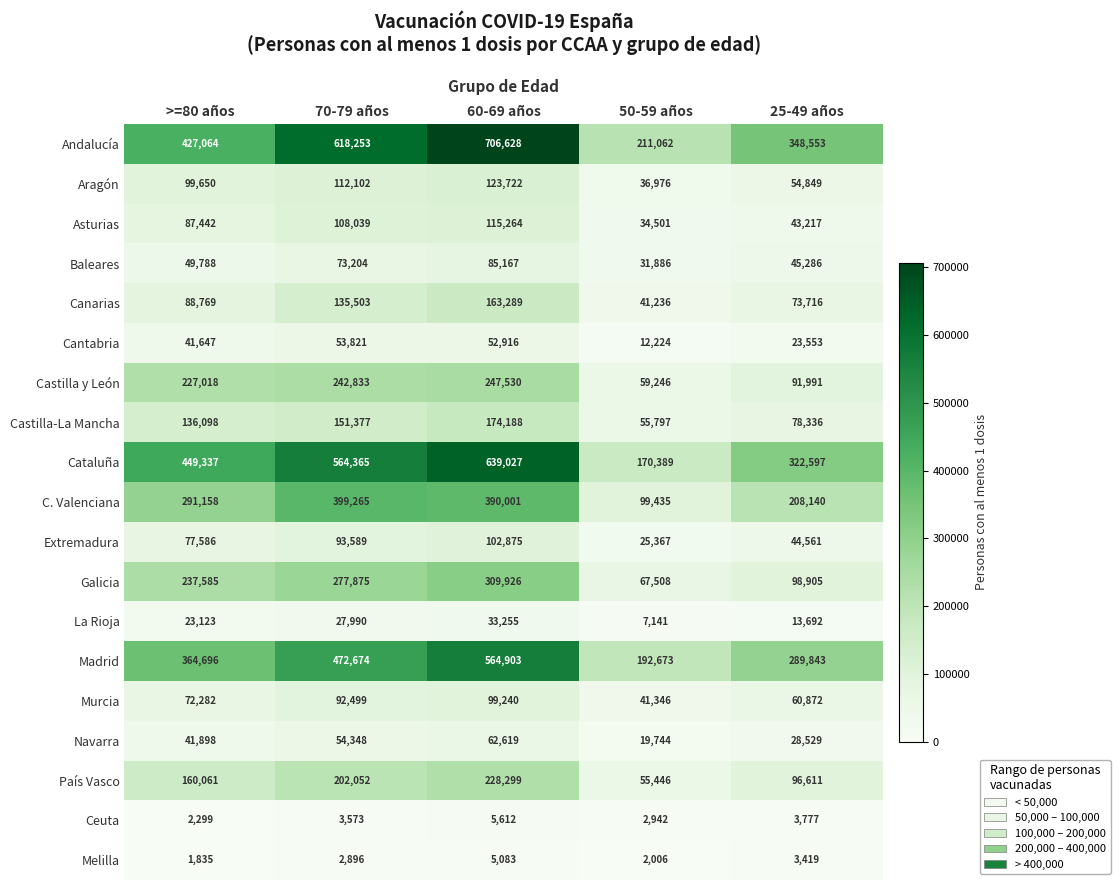

Which series has the largest total across all categories?

Andalucía